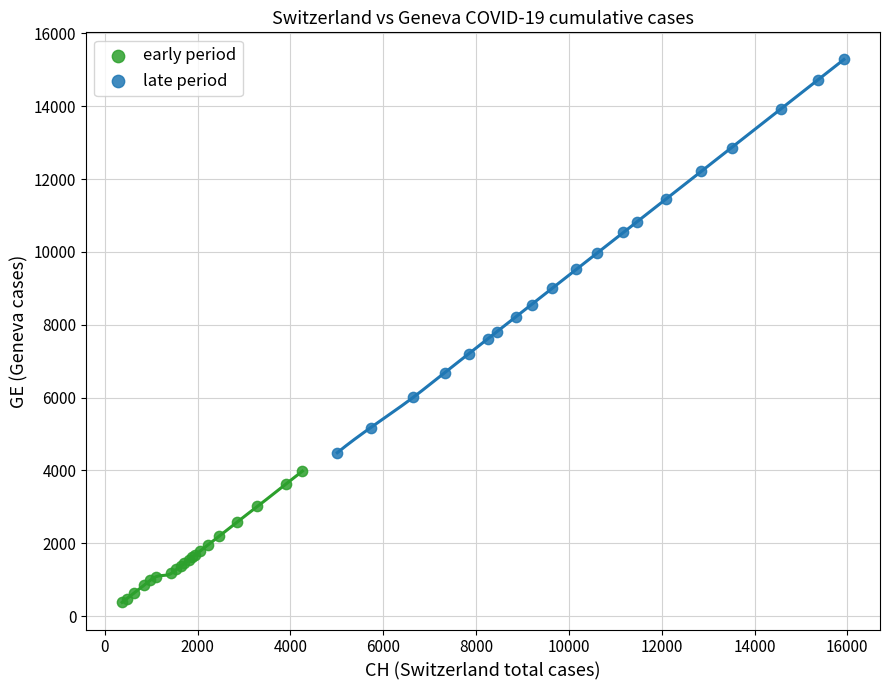

What are all the series names shown in the legend?

early period, late period